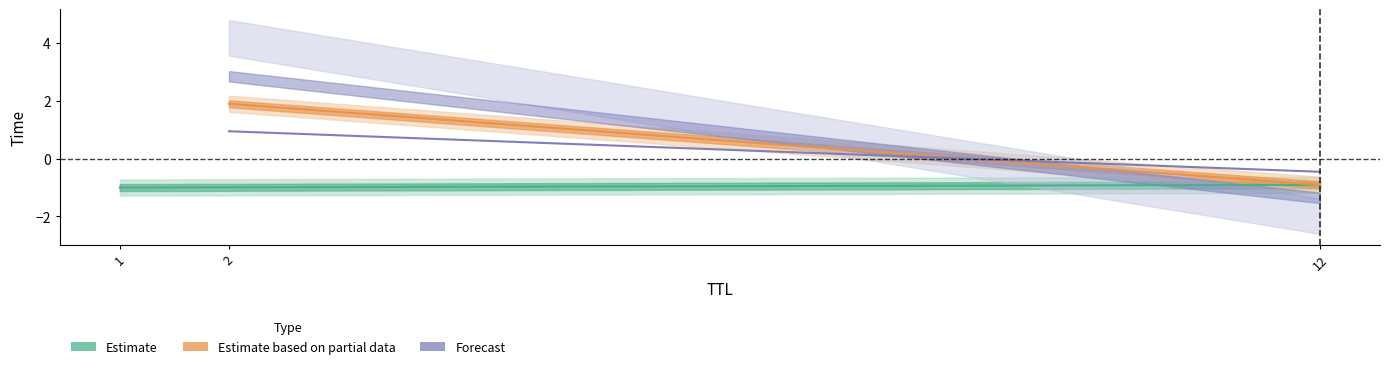

What is the smallest value displayed?

-1.0